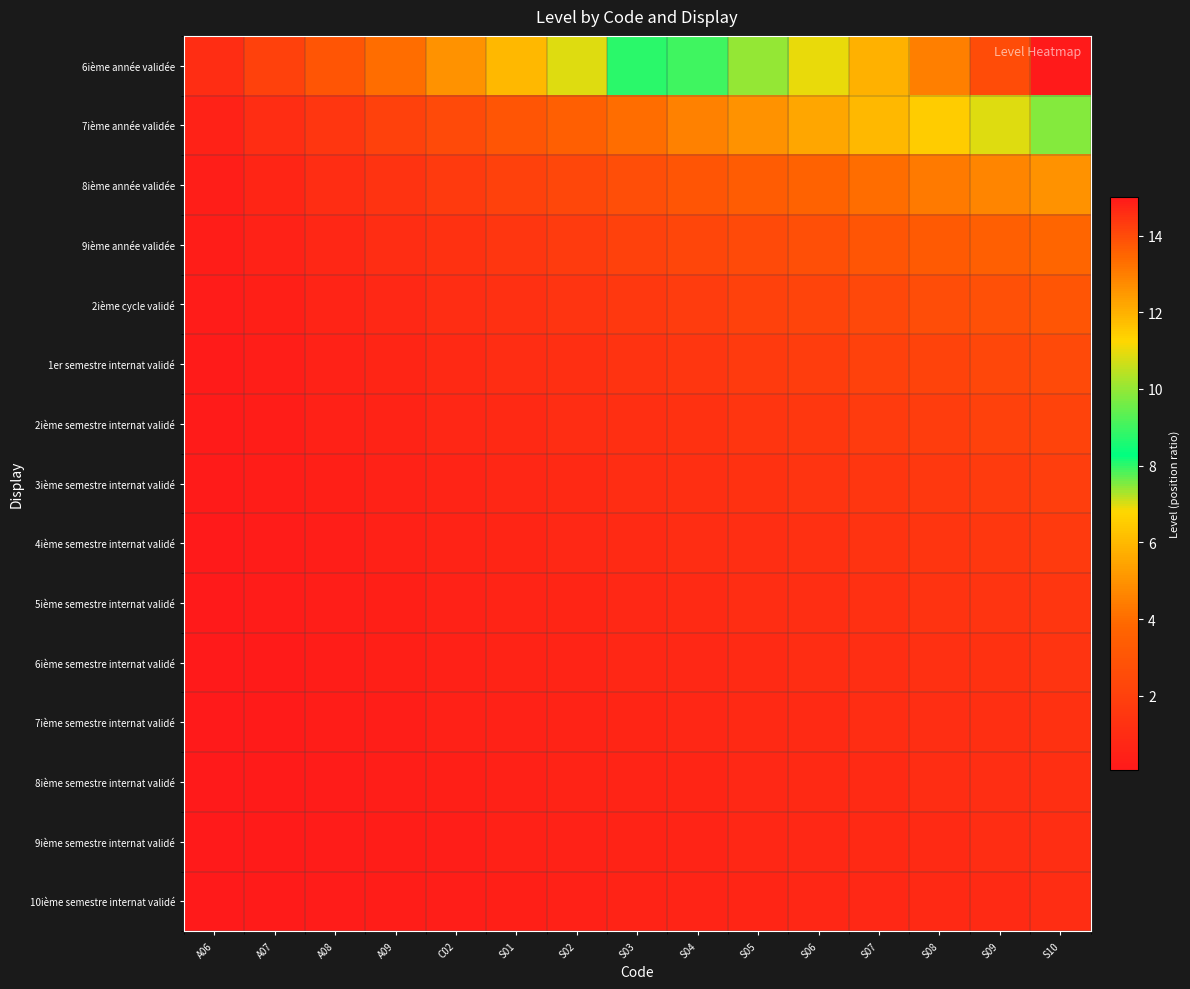

Which series has the widest spread of values?

6ième année validée